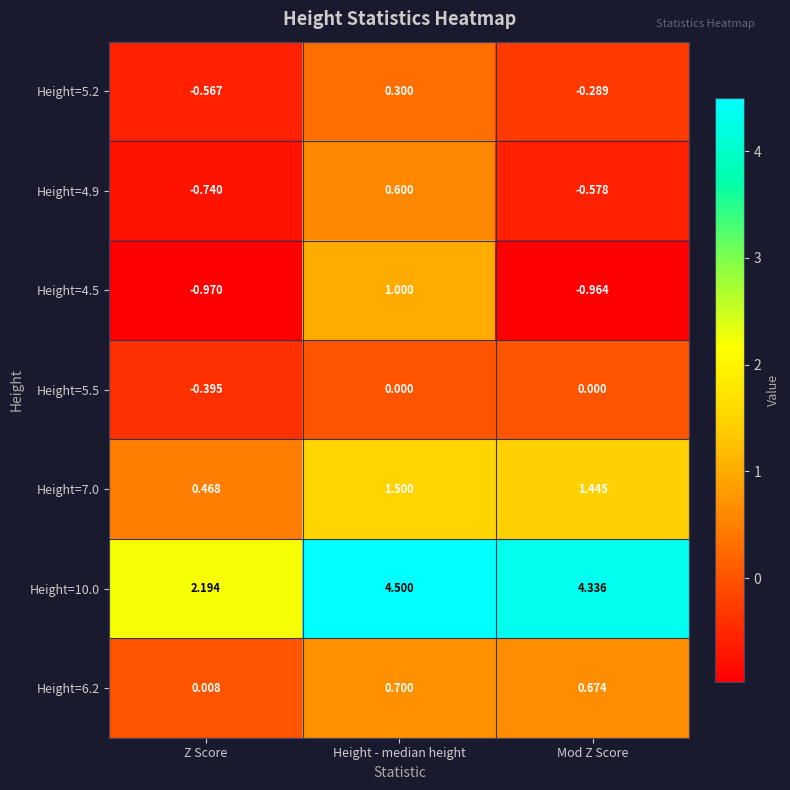

At which category is the sum across all series the highest?

Height - median height